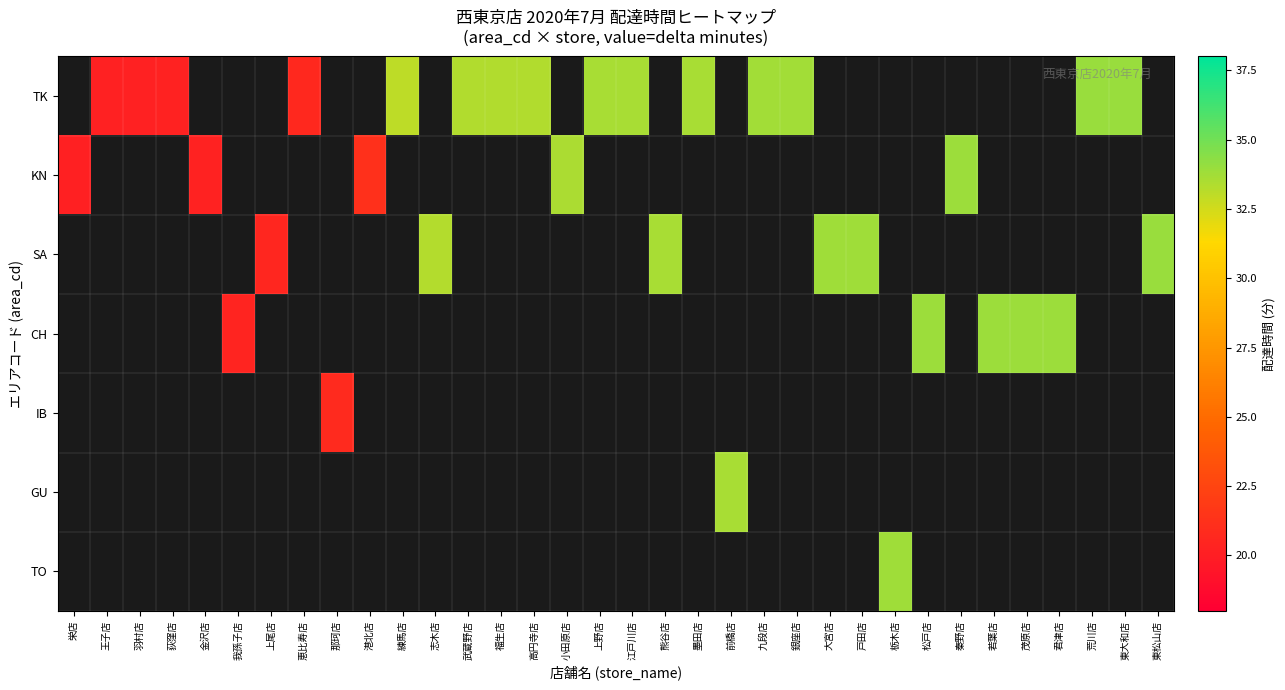

How many data points does each series have?

34